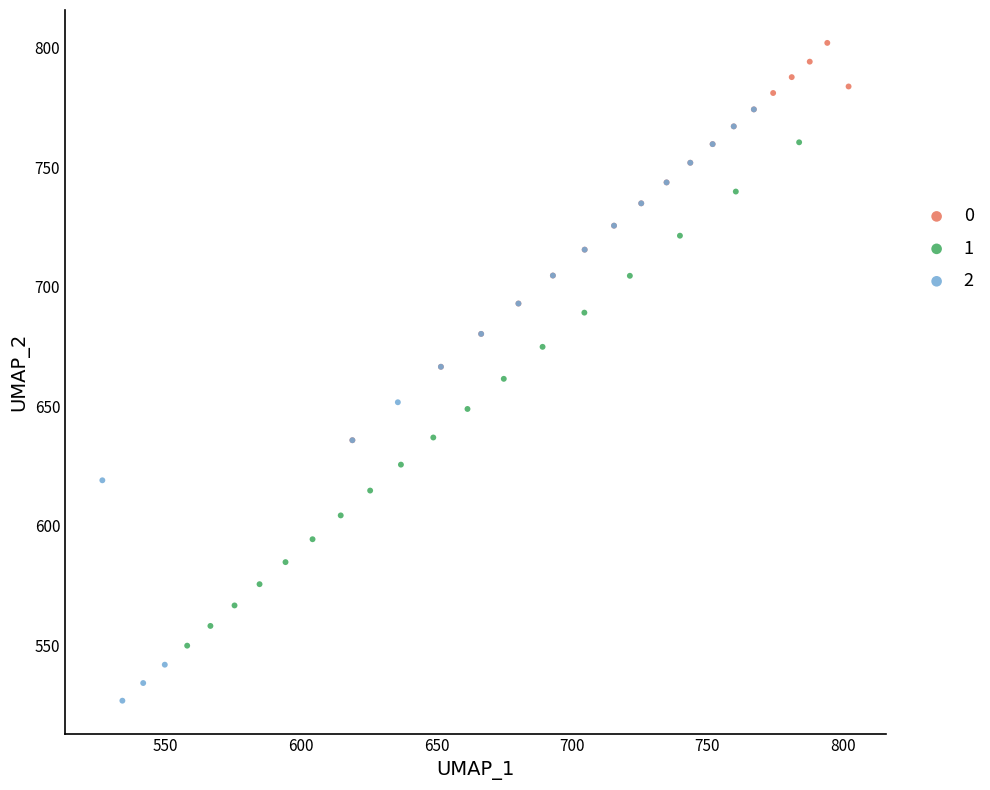

What are all the series names shown in the legend?

0, 1, 2